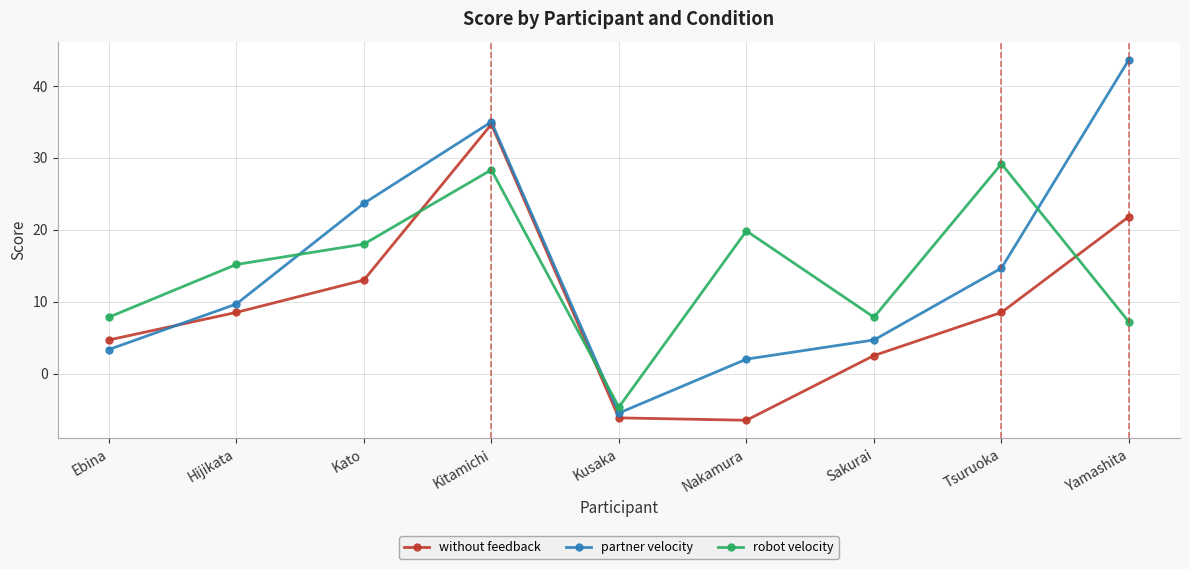

How many values in robot velocity are below zero?

1